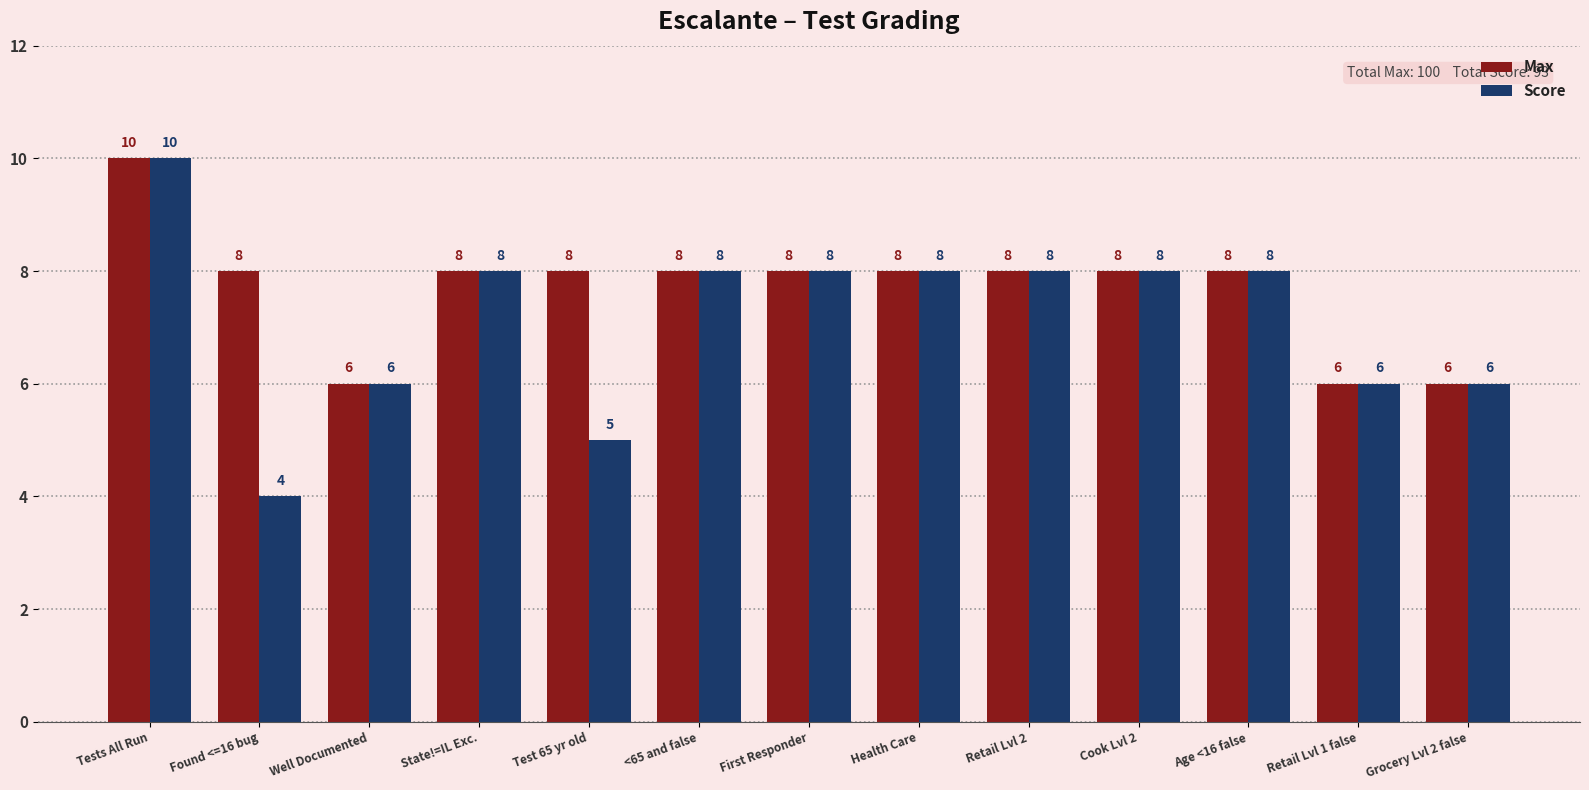

Are the bars grouped side by side (vs. stacked)?

Yes